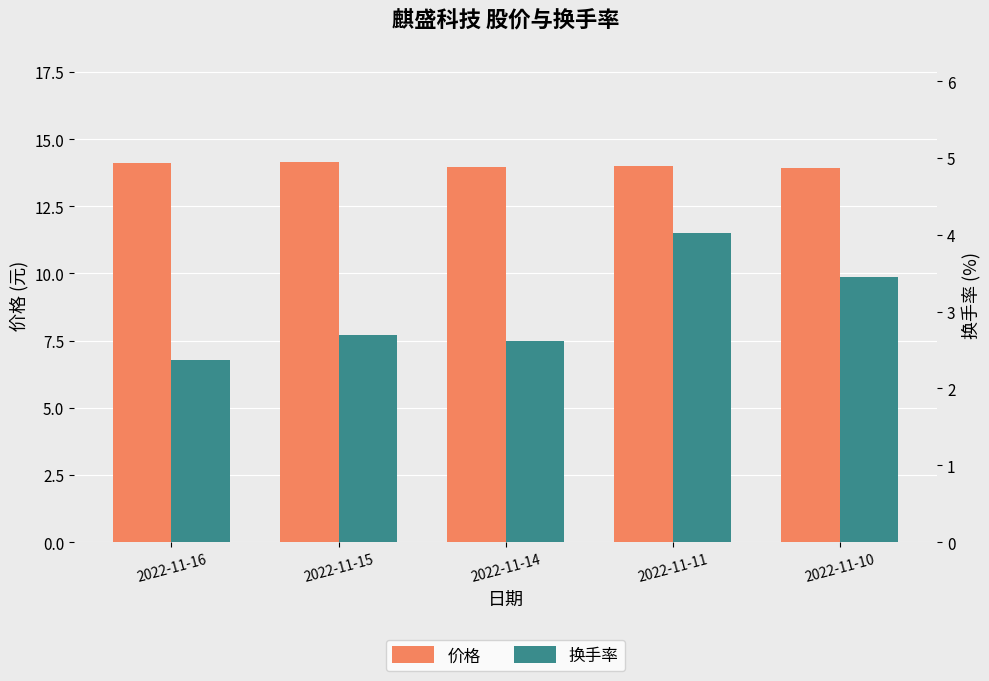

List the series in order of their overall mean, lowest first.

换手率, 价格